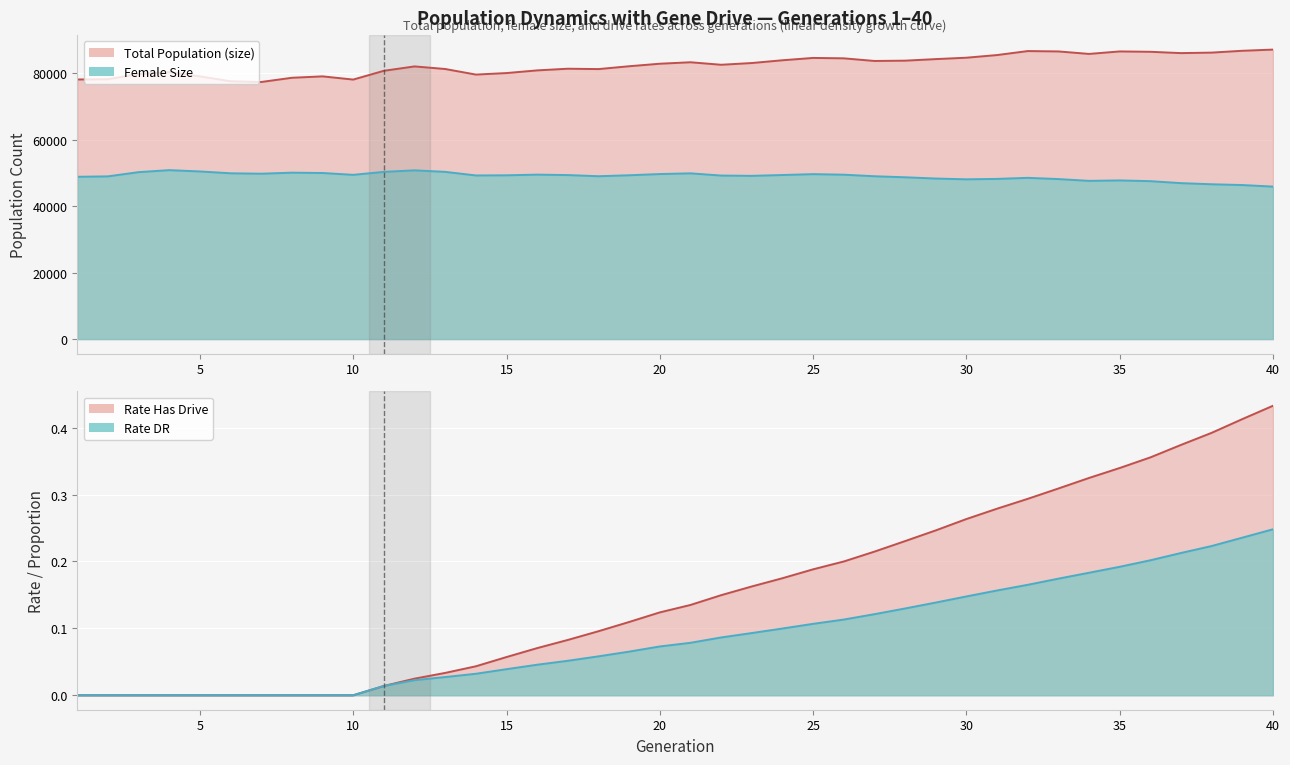

Which label corresponds to the smallest value in the chart?

1